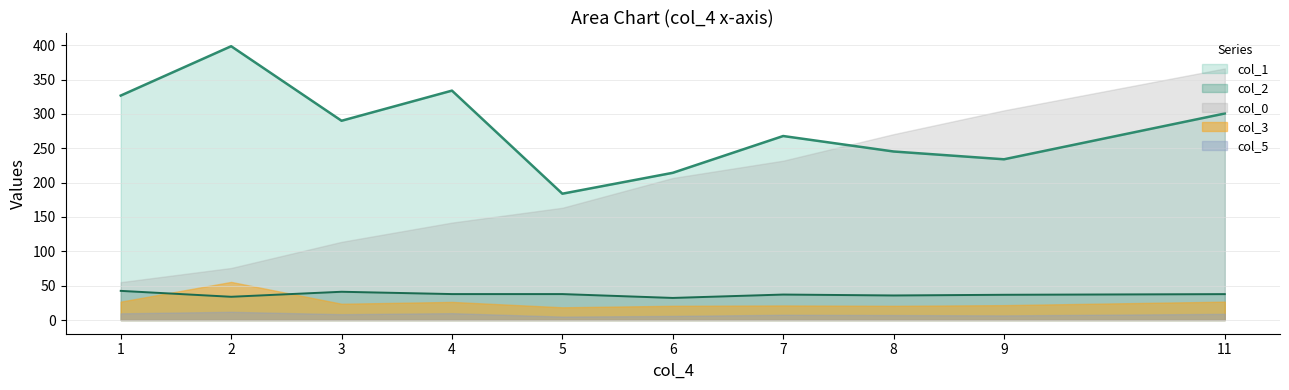

At which category is the sum across all series the highest?

11